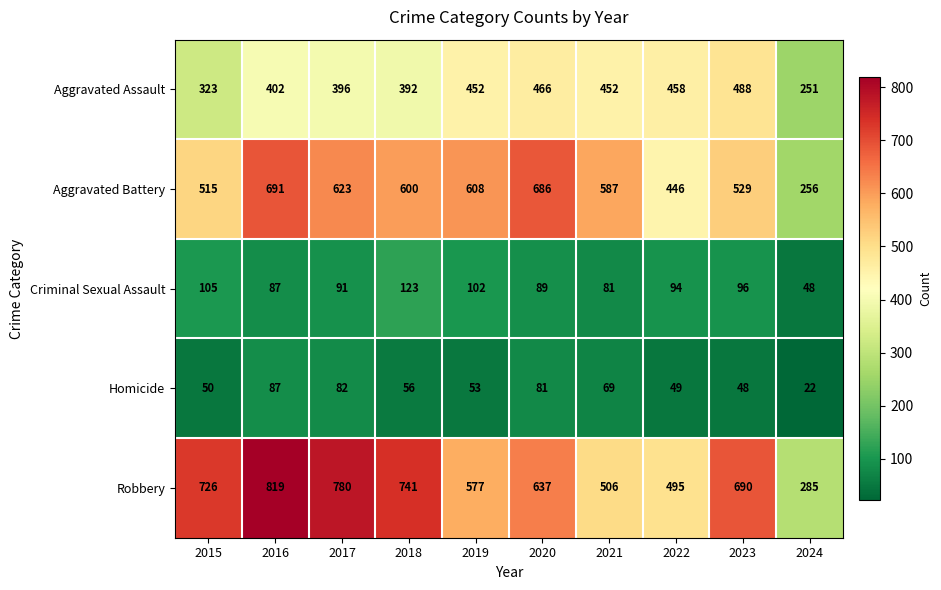

Between 2016 and 2017, which series saw the biggest shift?

Aggravated Battery